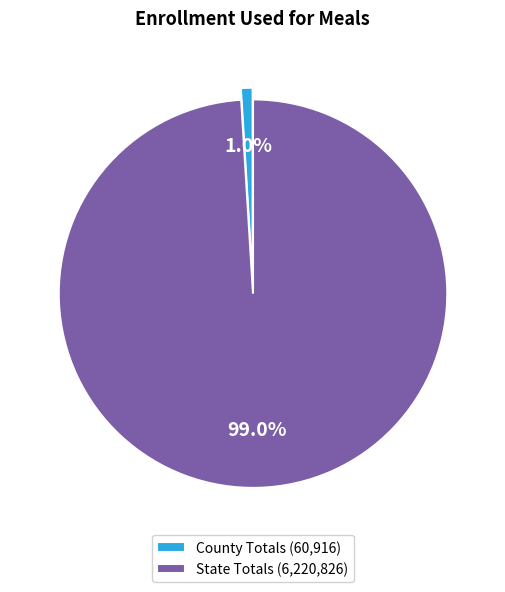

To the nearest percent, what percentage of the pie is County Totals?

1%